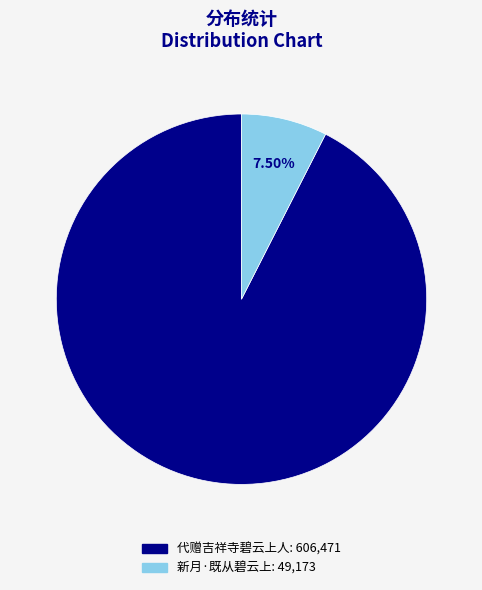

What is the largest slice in the pie chart?

代赠吉祥寺碧云上人